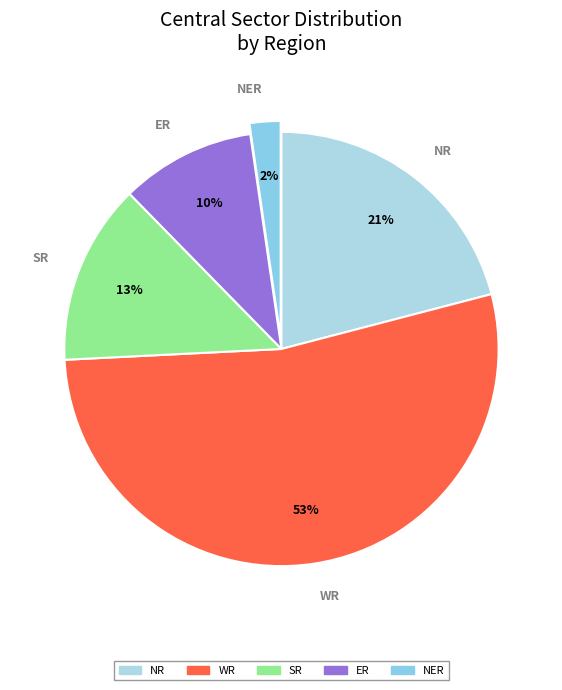

The ER slice represents 10% of the pie. True or false?

True